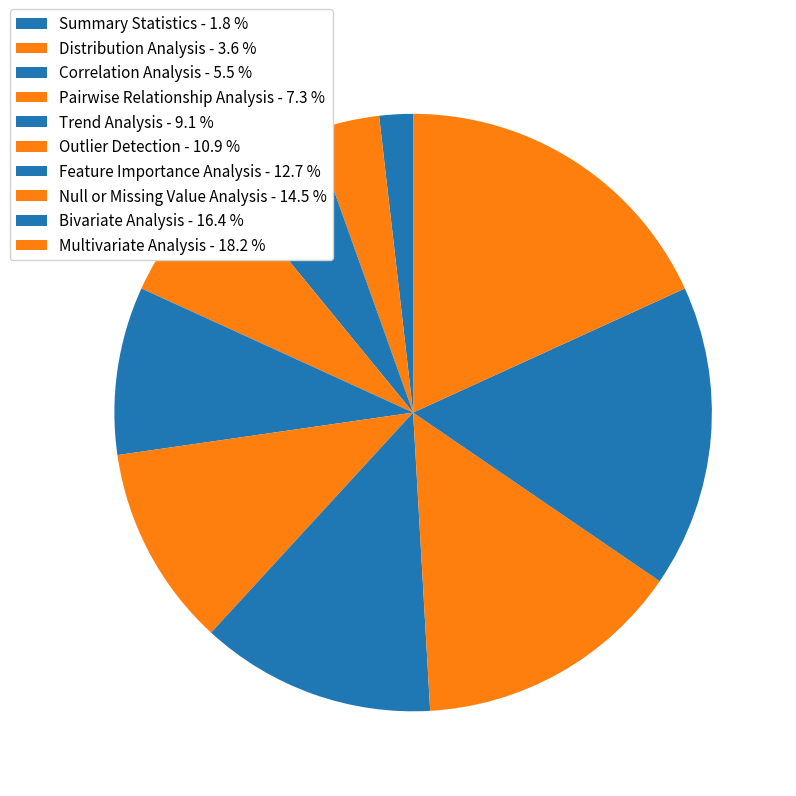

How many slices are in this pie chart?

10